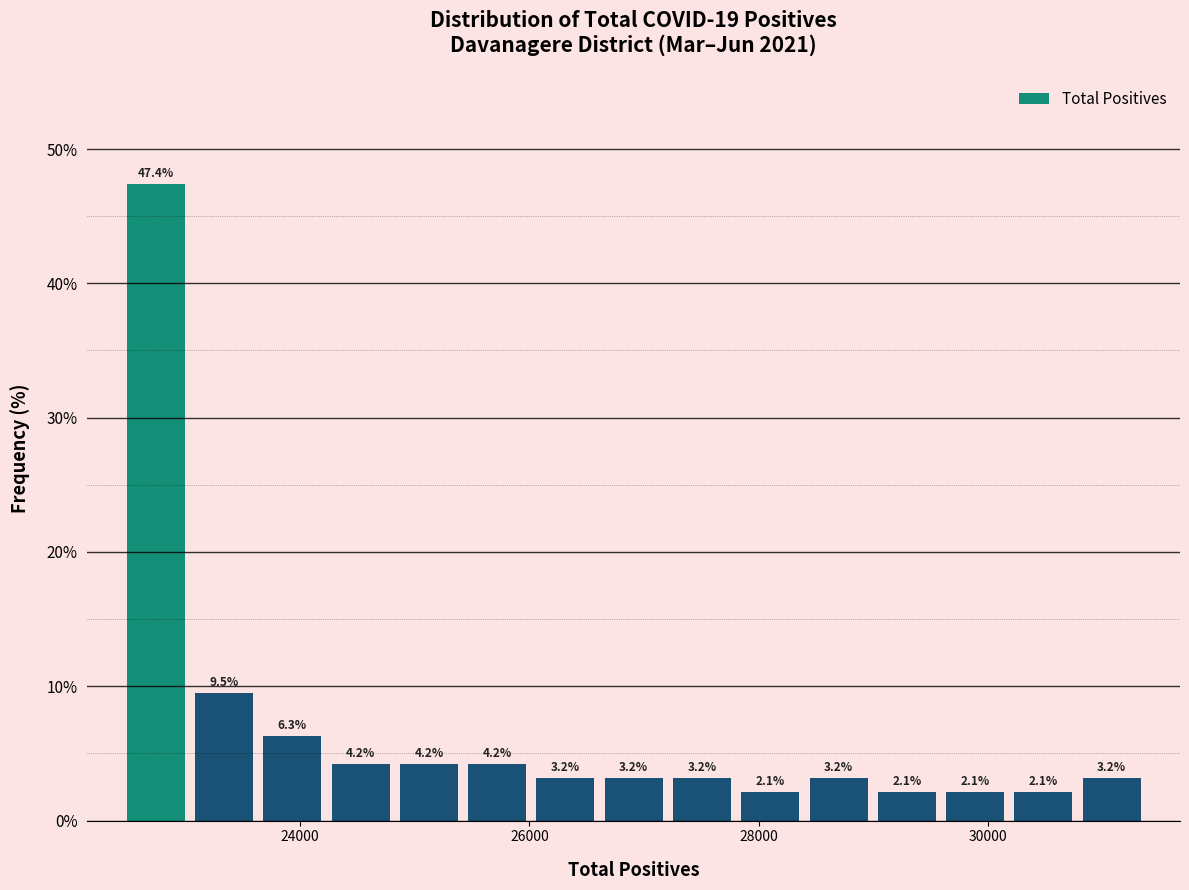

Read against the x-axis, roughly where is the centre of the tallest bar?

22800